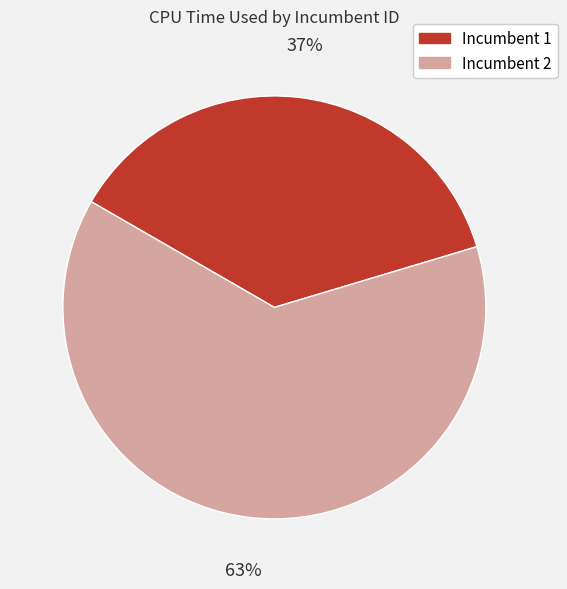

Is the sum of Incumbent 1 and Incumbent 2 greater than half?

Yes